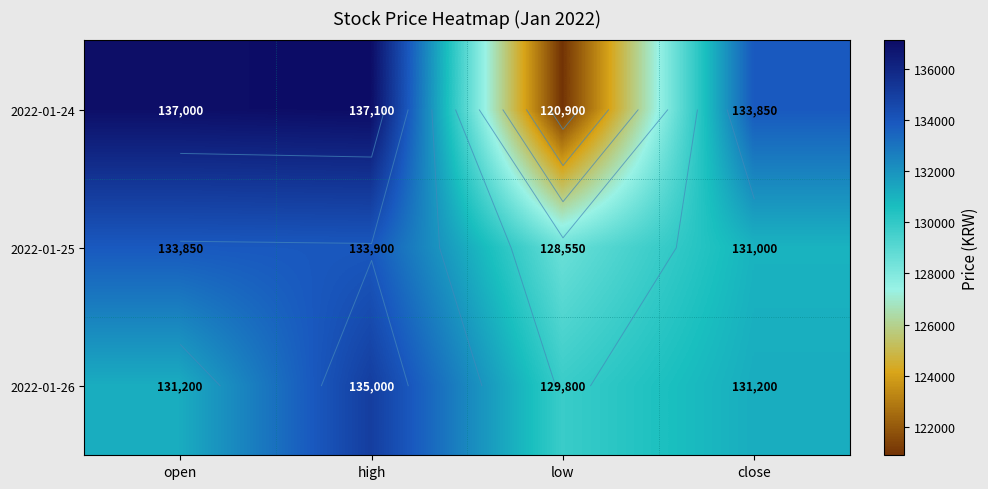

What is the spread (max minus min) of values at high?

3200